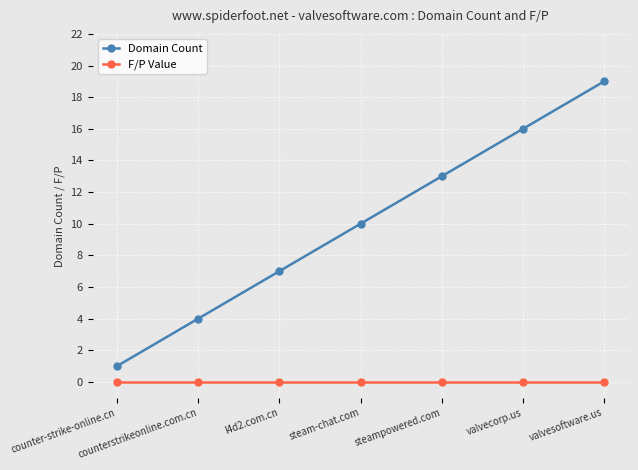

Read the Domain Count value at counterstrikeonline.com.cn, to the nearest 5.

5